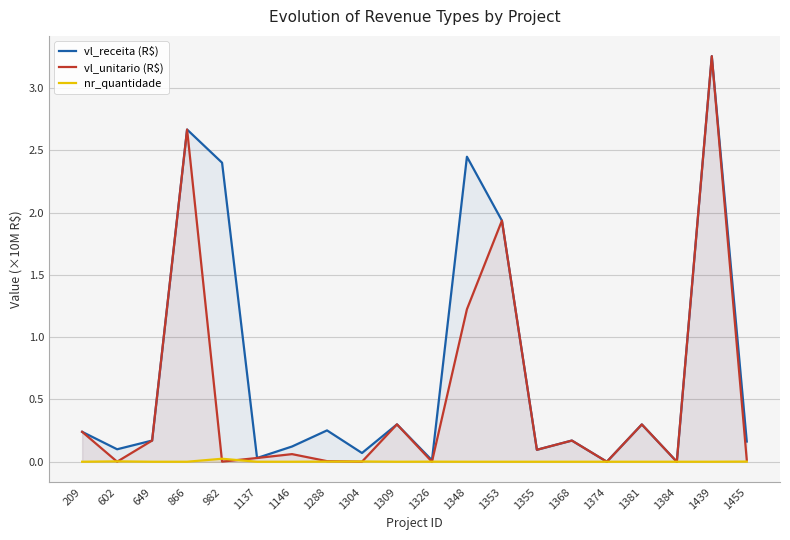

How many data points does each series have?

20